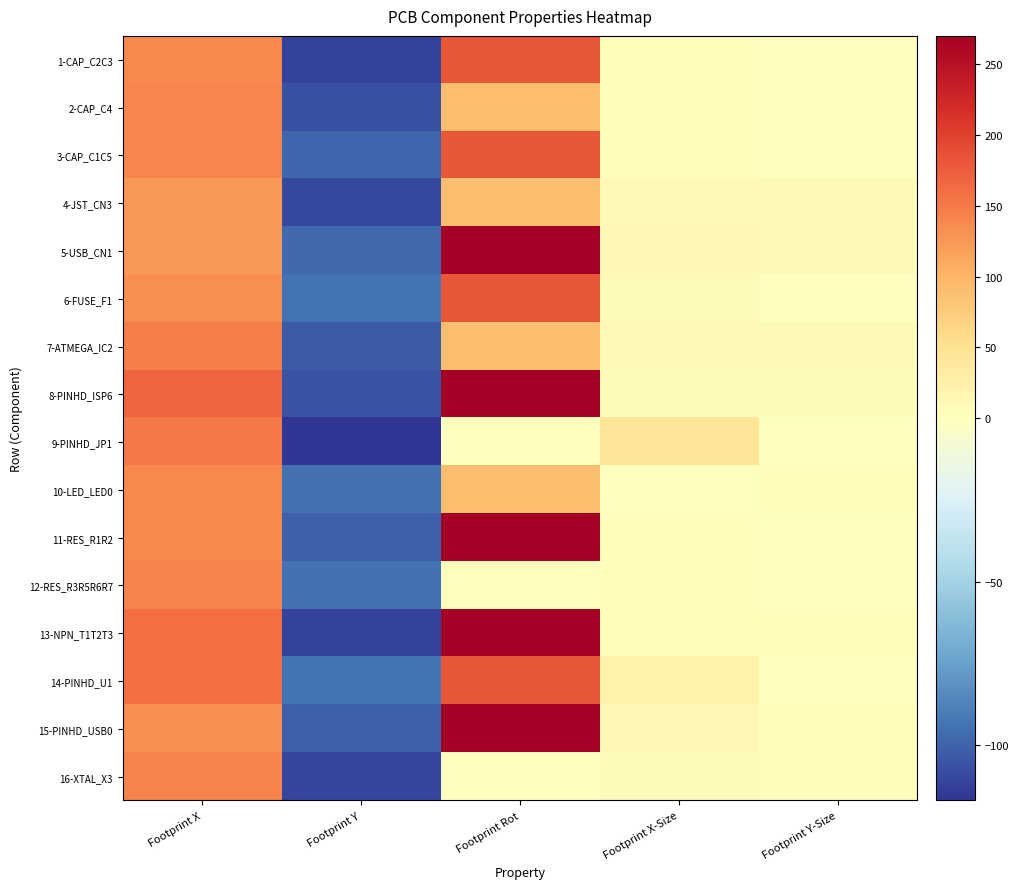

List the labels in order of 13-NPN_T1T2T3 value, smallest first.

Footprint Y, Footprint X-Size, Footprint Y-Size, Footprint X, Footprint Rot